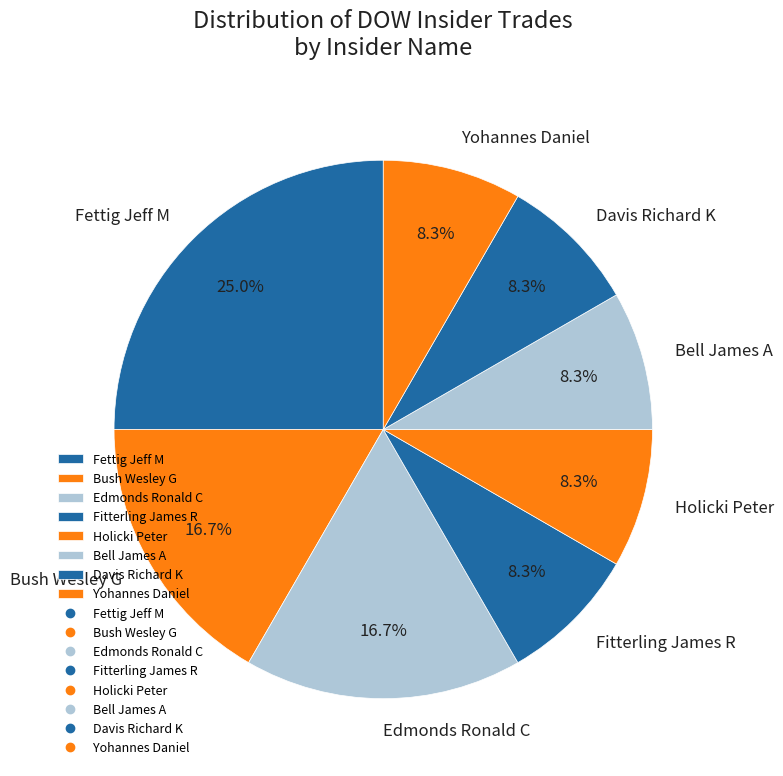

To the nearest percent, what is the difference between the Fettig Jeff M and Bush Wesley G slice percentages?

8%